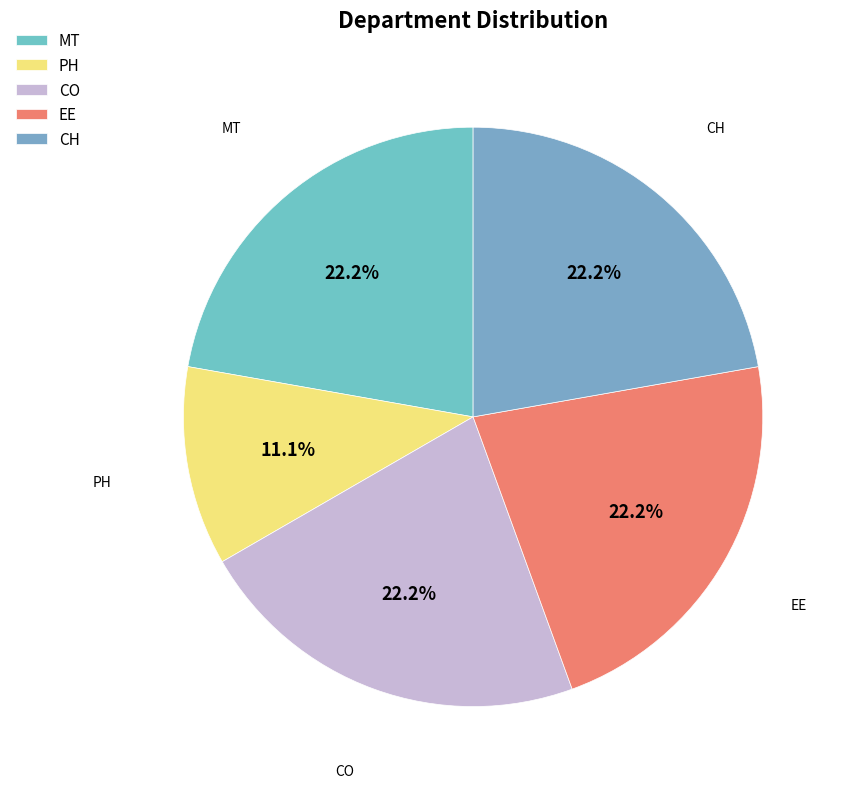

To the nearest percent, what is the combined percentage of EE and CH?

44%